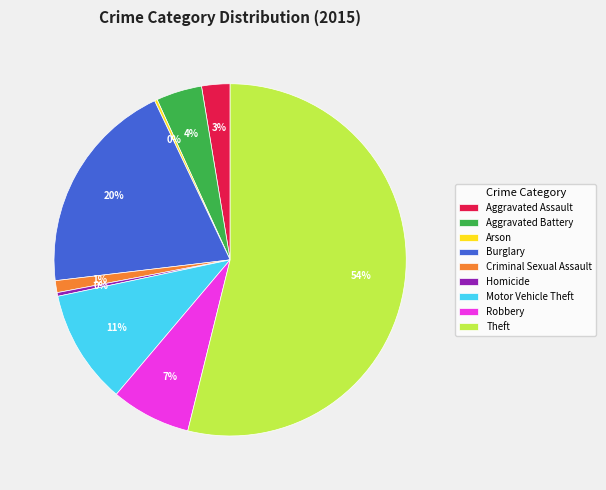

Is it true that Motor Vehicle Theft is 11% of the pie?

True